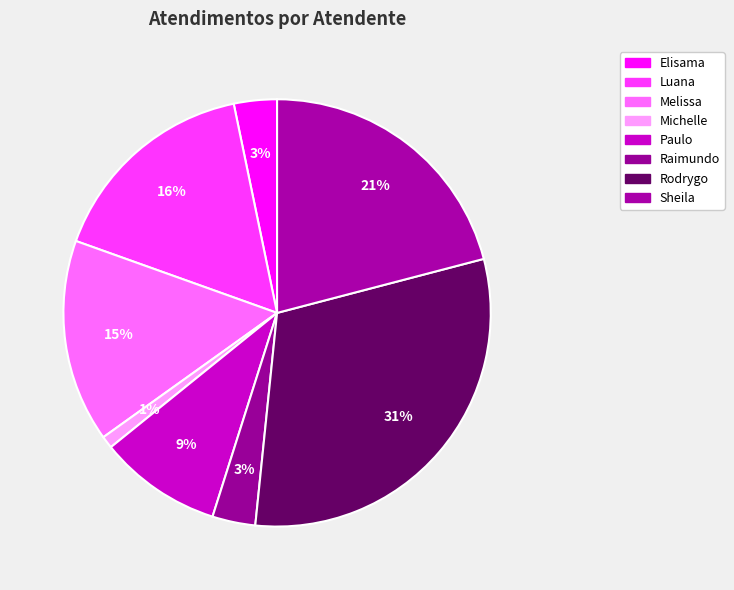

How many slices are in this pie chart?

8